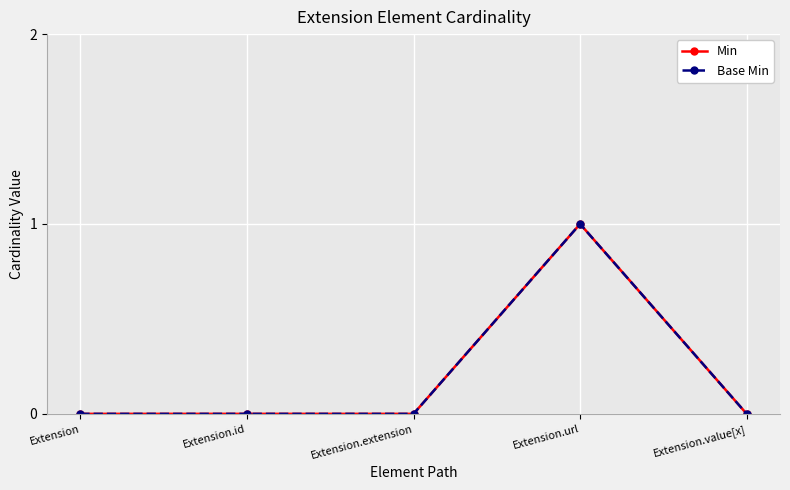

Where is the first local maximum for Base Min?

Extension.url